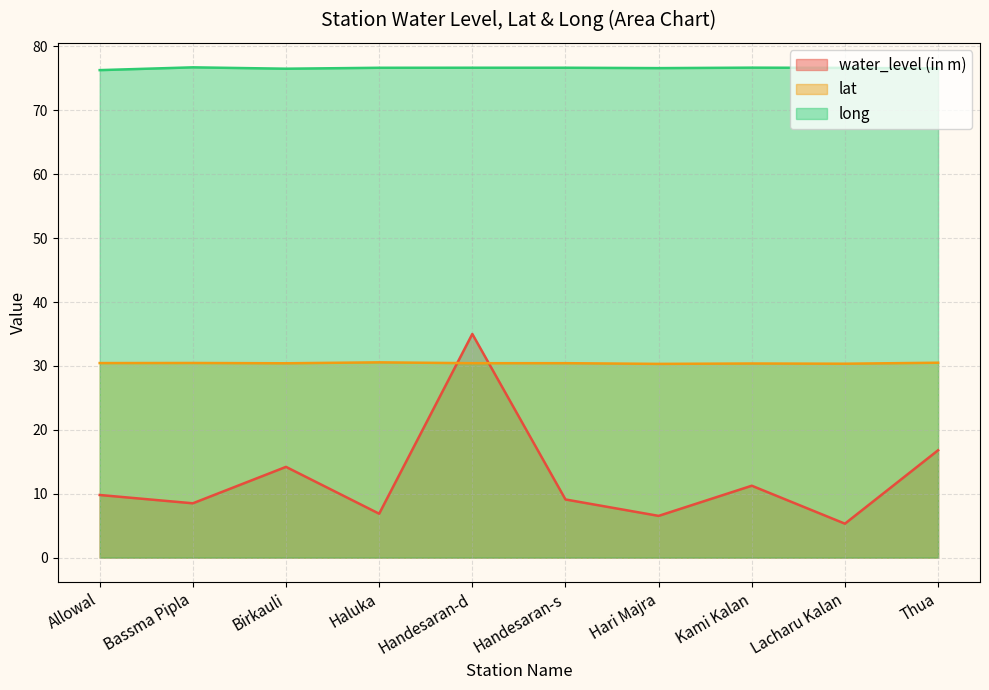

At which category does long reach its first local valley?

Birkauli